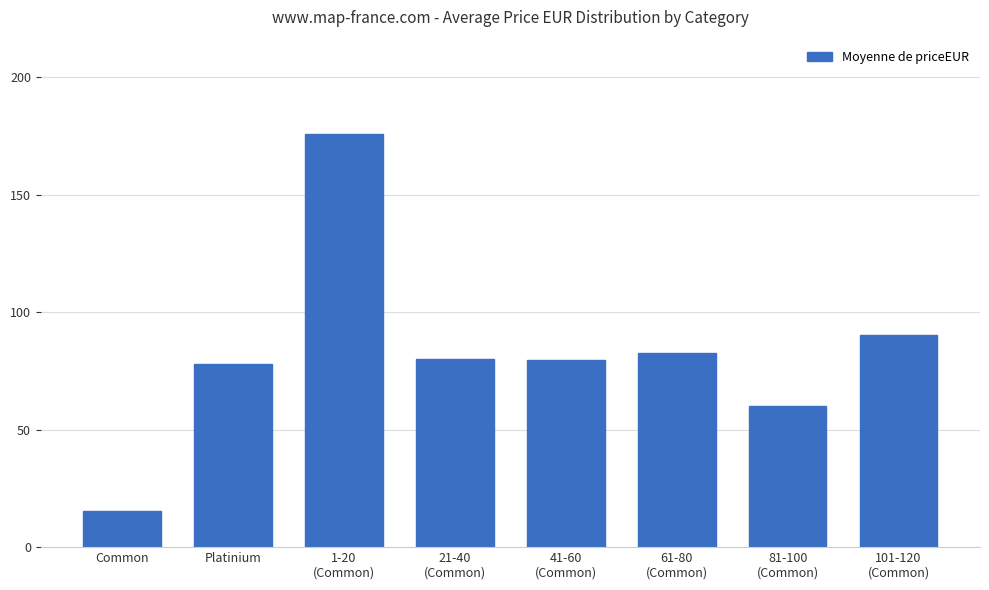

Is it true that the value at 81-100
(Common) is 103.8?

False